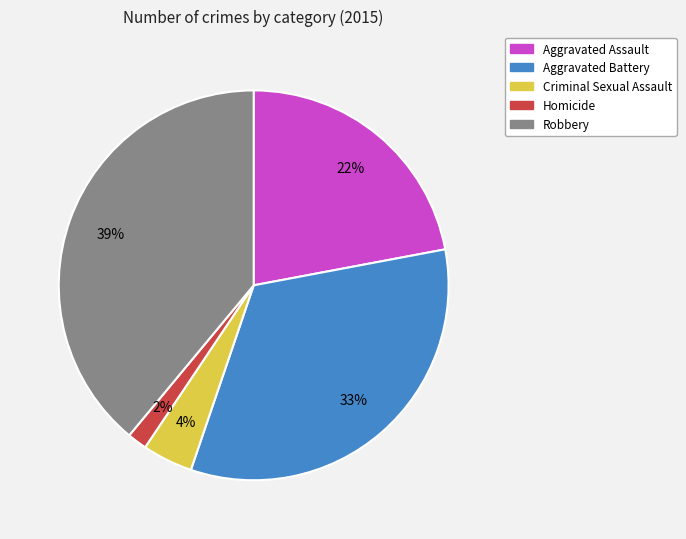

What is the smallest slice in the pie chart?

Homicide